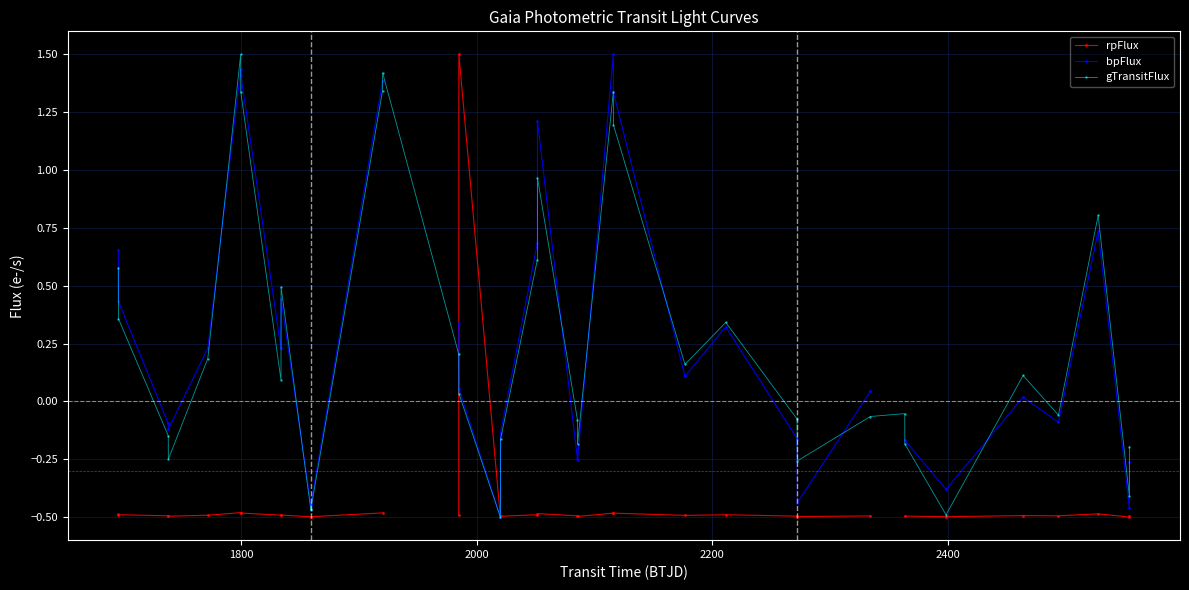

How many interior local peaks does the gTransitFlux series have?

9